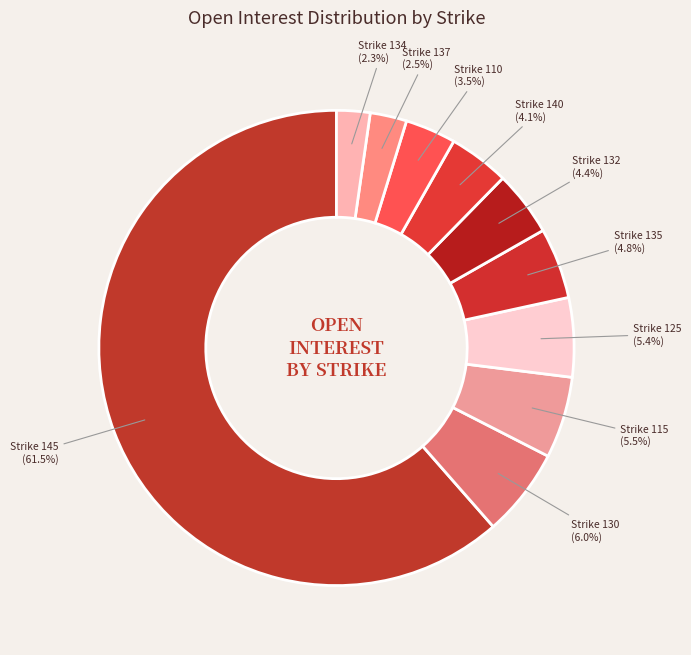

Which category has the biggest portion of the pie?

Strike 145